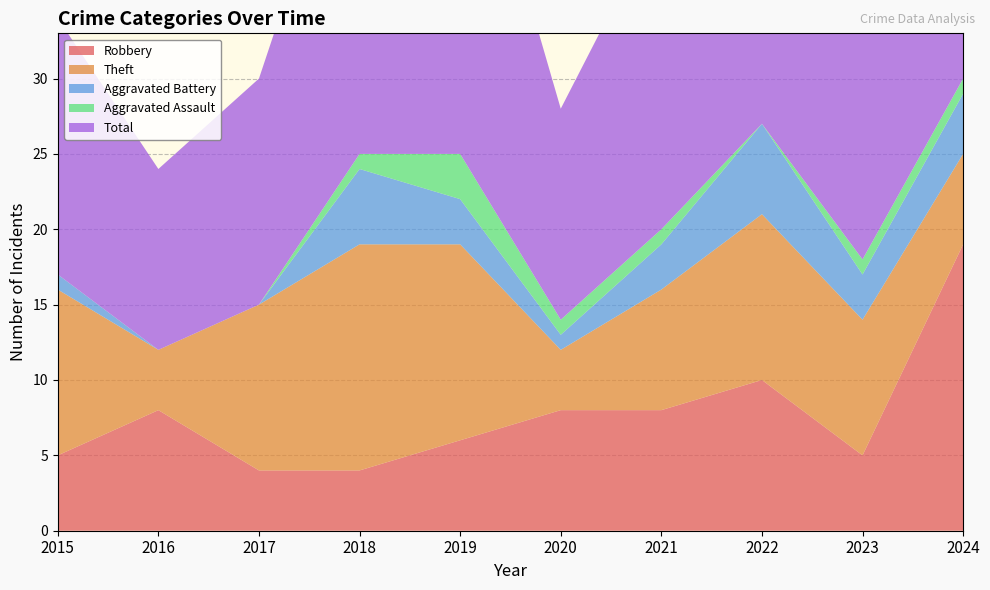

Reading left to right, transcribe all the data shown in this chart.

Robbery: 2015=5	2016=8	2017=4	2018=4	2019=6	2020=8	2021=8	2022=10	2023=5	2024=19
Theft: 2015=11	2016=4	2017=11	2018=15	2019=13	2020=4	2021=8	2022=11	2023=9	2024=6
Aggravated Battery: 2015=1	2016=0	2017=0	2018=5	2019=3	2020=1	2021=3	2022=6	2023=3	2024=4
Aggravated Assault: 2015=0	2016=0	2017=0	2018=1	2019=3	2020=1	2021=1	2022=0	2023=1	2024=1
Total: 2015=17	2016=12	2017=15	2018=25	2019=26	2020=14	2021=21	2022=28	2023=18	2024=30